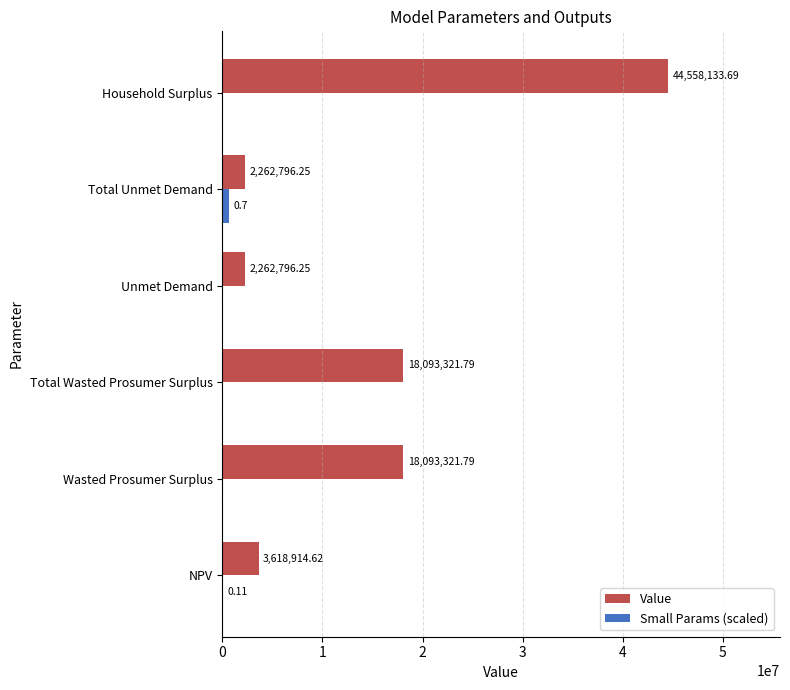

At which label is Small Params (scaled) closest to 350000?

NPV